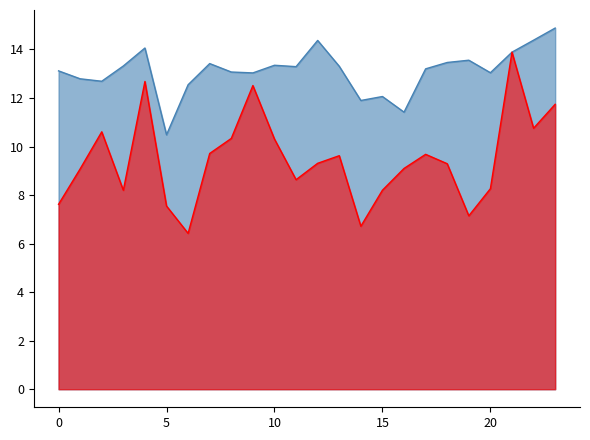

What is the value of the avgspeed point at the 16th from the left?

8.2